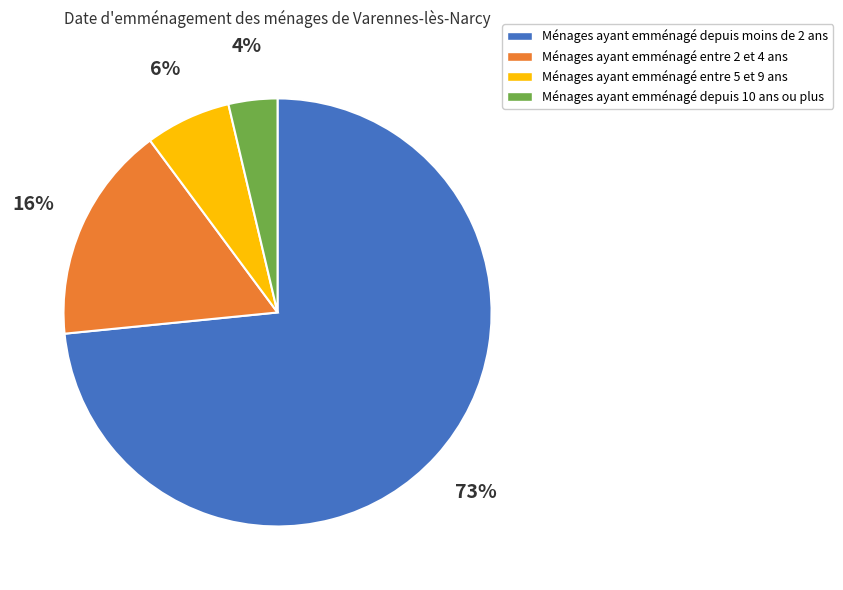

To the nearest percent, what is the difference between the largest and smallest slice percentages?

70%